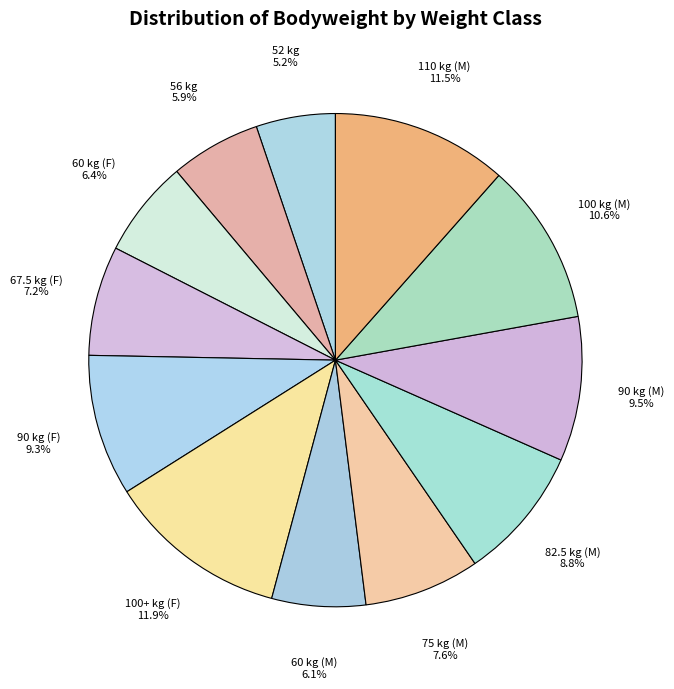

Approximately how many times larger is the value at 90 kg (M) compared to 67.5 kg (F)?

1.3